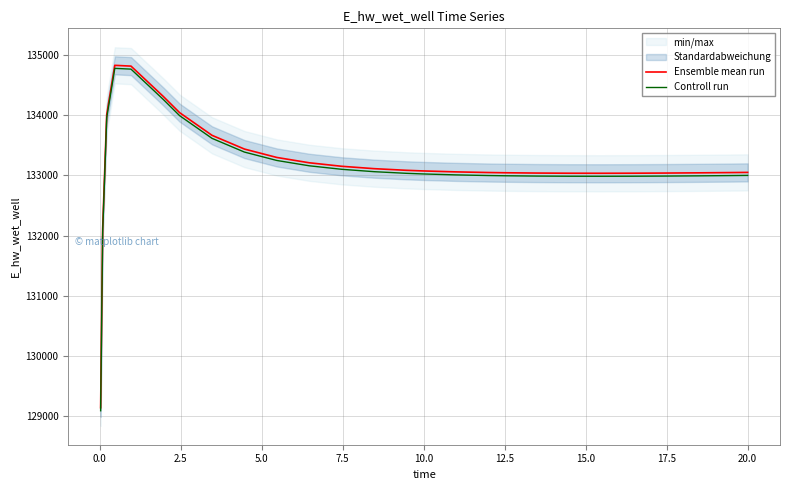

True or false: Controll run has more than 1 interior local peaks.

False